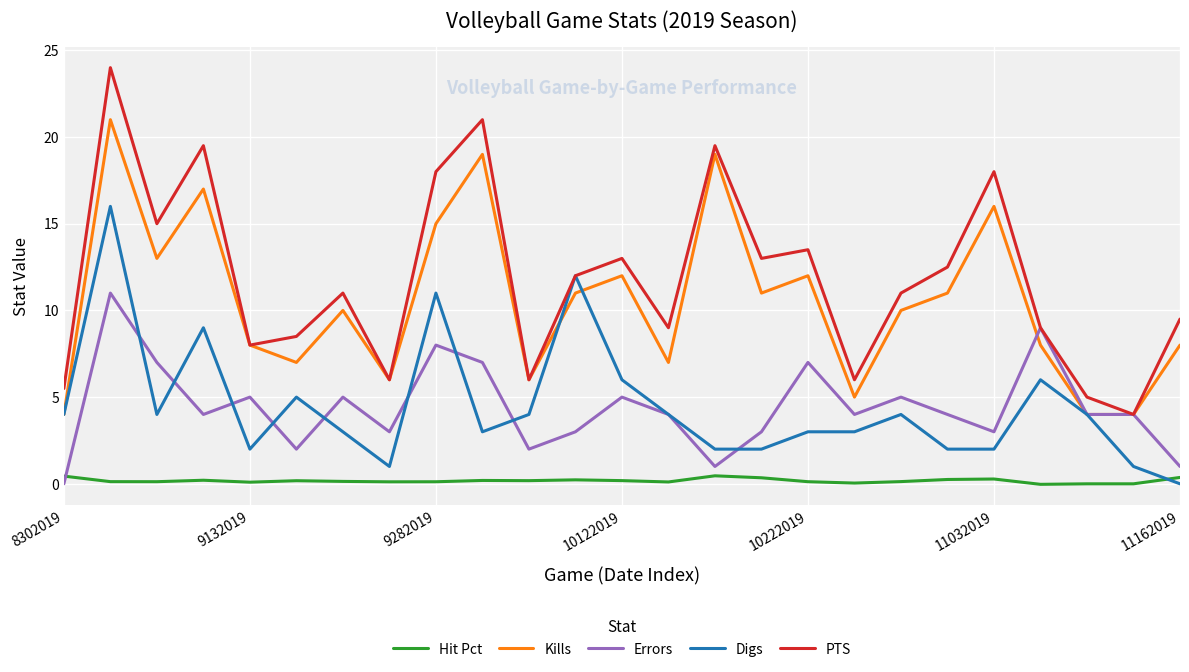

What is the maximum value shown in the chart?

24.0